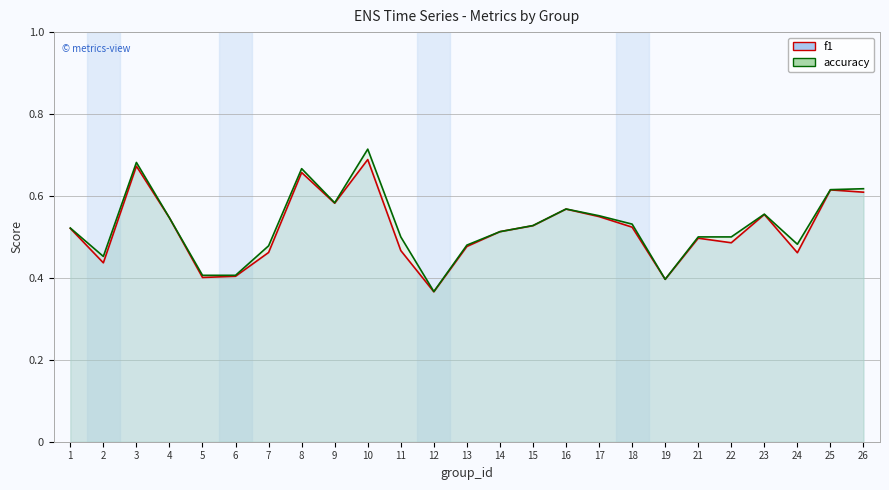

True or false: accuracy and f1 cross at least once.

False